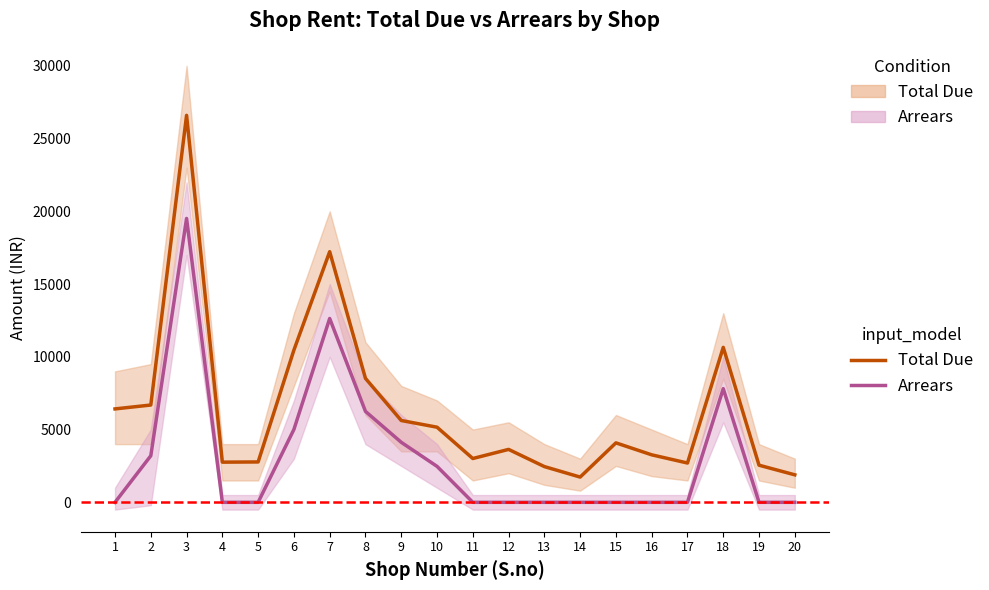

Reading left to right, what are all the values shown in this chart?

Total Due: 1=6420	2=6687	3=26599	4=2760	5=2774	6=10465	7=17226	8=8519	9=5623	10=5163	11=3010	12=3637	13=2456	14=1734	15=4086	16=3264	17=2701	18=10650	19=2551	20=1889
Arrears: 1=0	2=3200	3=19512	4=0	5=0	6=5008	7=12636	8=6249	9=4125	10=2471	11=0	12=0	13=0	14=0	15=0	16=0	17=0	18=7812	19=0	20=0